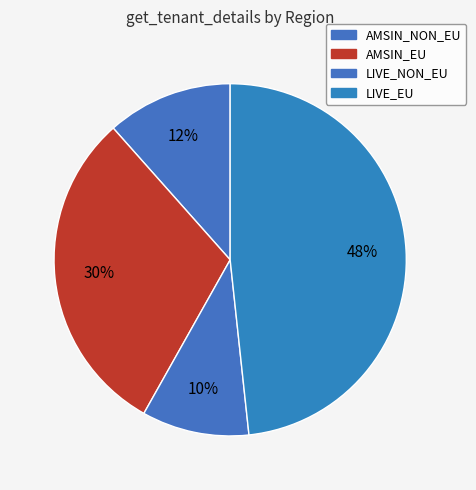

How many segments does this pie chart have?

4